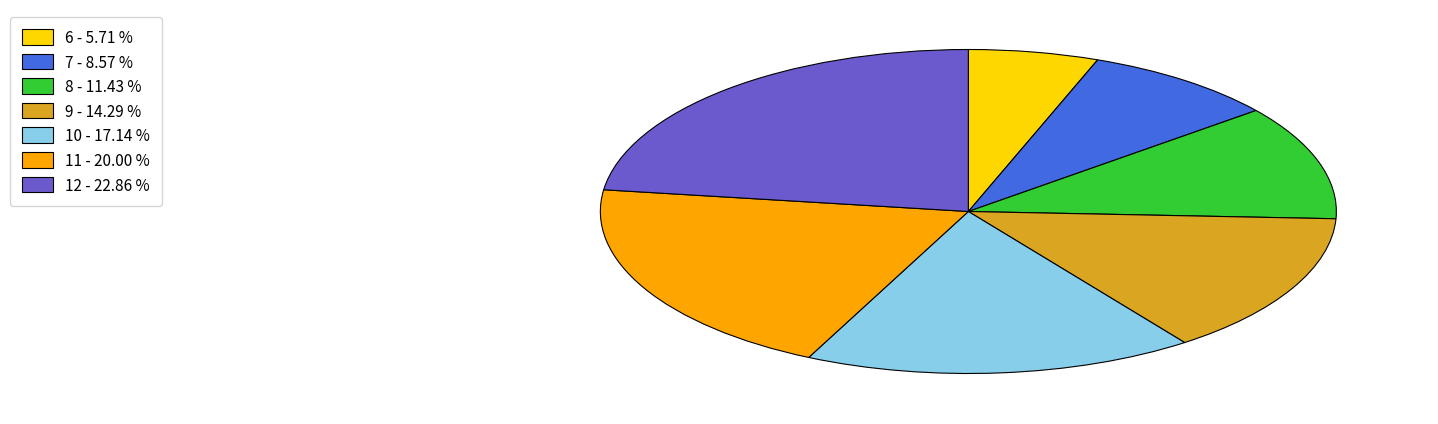

Rank the categories by value from highest to lowest.

12, 11, 10, 9, 8, 7, 6